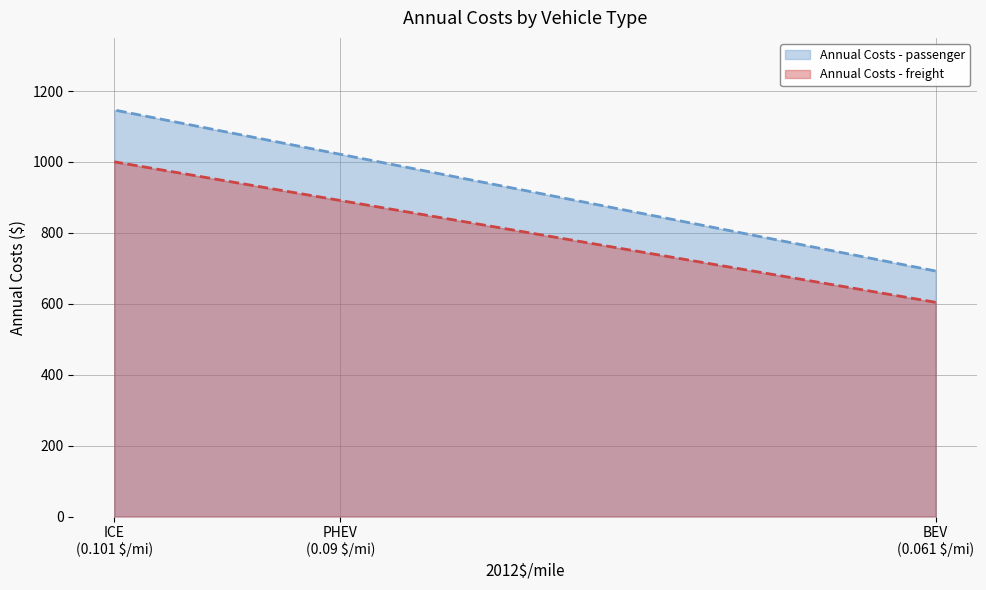

Where is Annual Costs - passenger nearest to the value 919?

PHEV